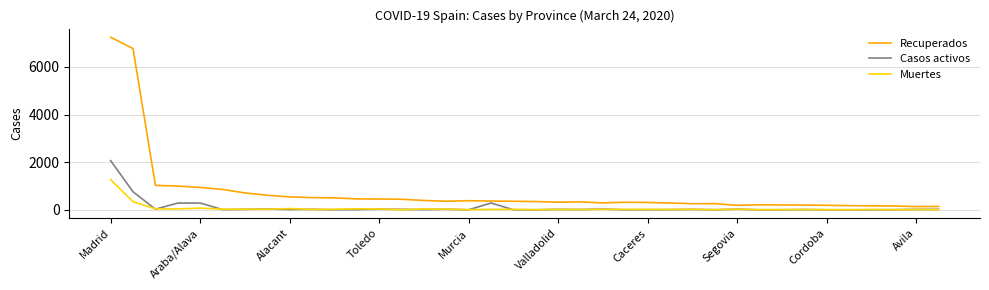

What is the greatest value displayed?

7249